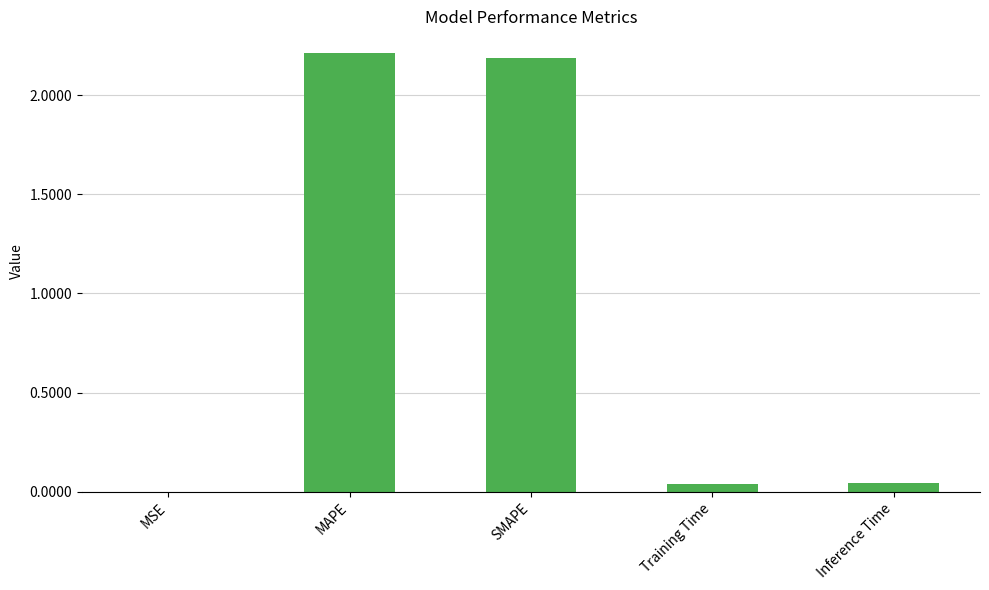

Does the chart contain stacked bars?

No